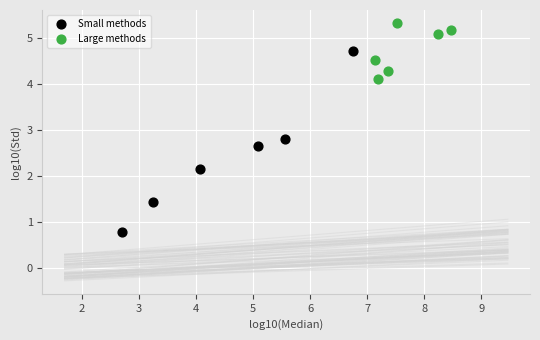

Which series contains the highest Y value?

Large methods